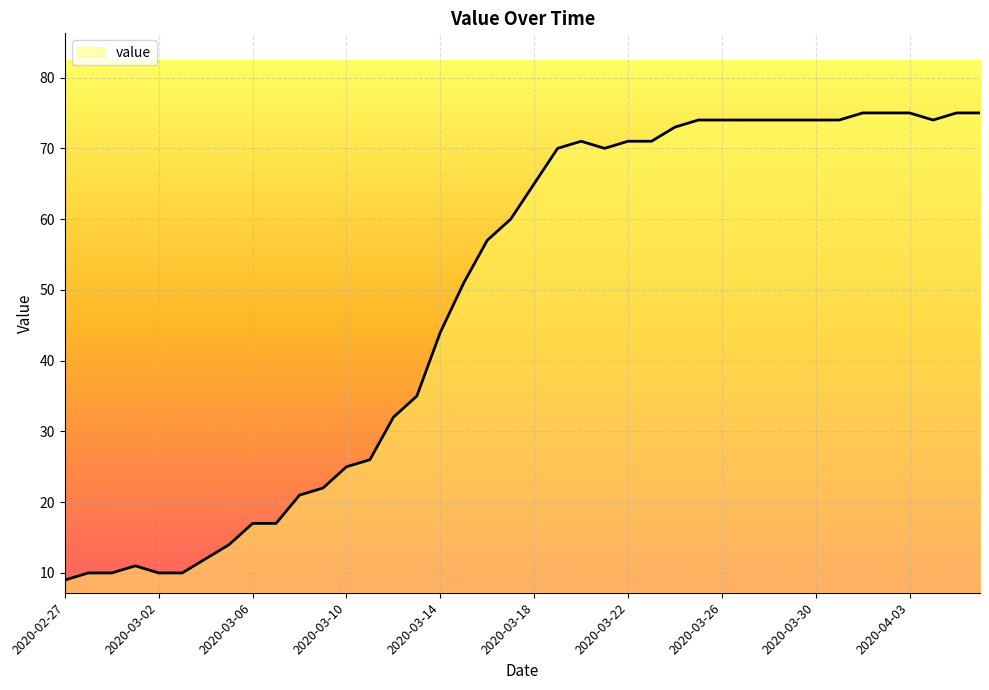

What is the greatest value displayed?

75